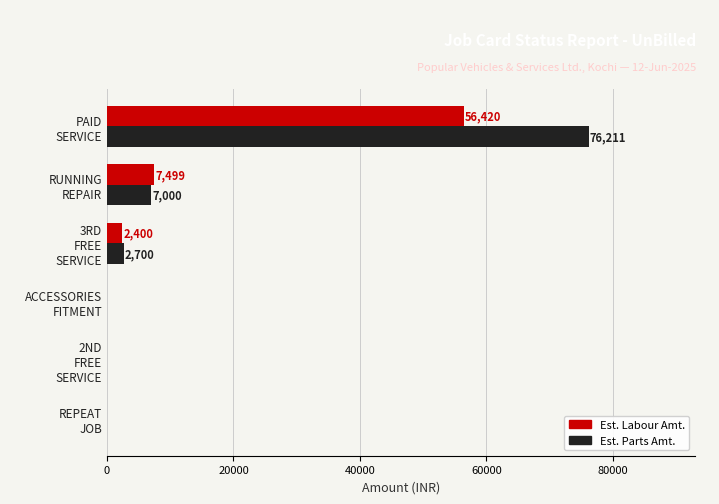

What is the maximum value for Est. Parts Amt.?

76211